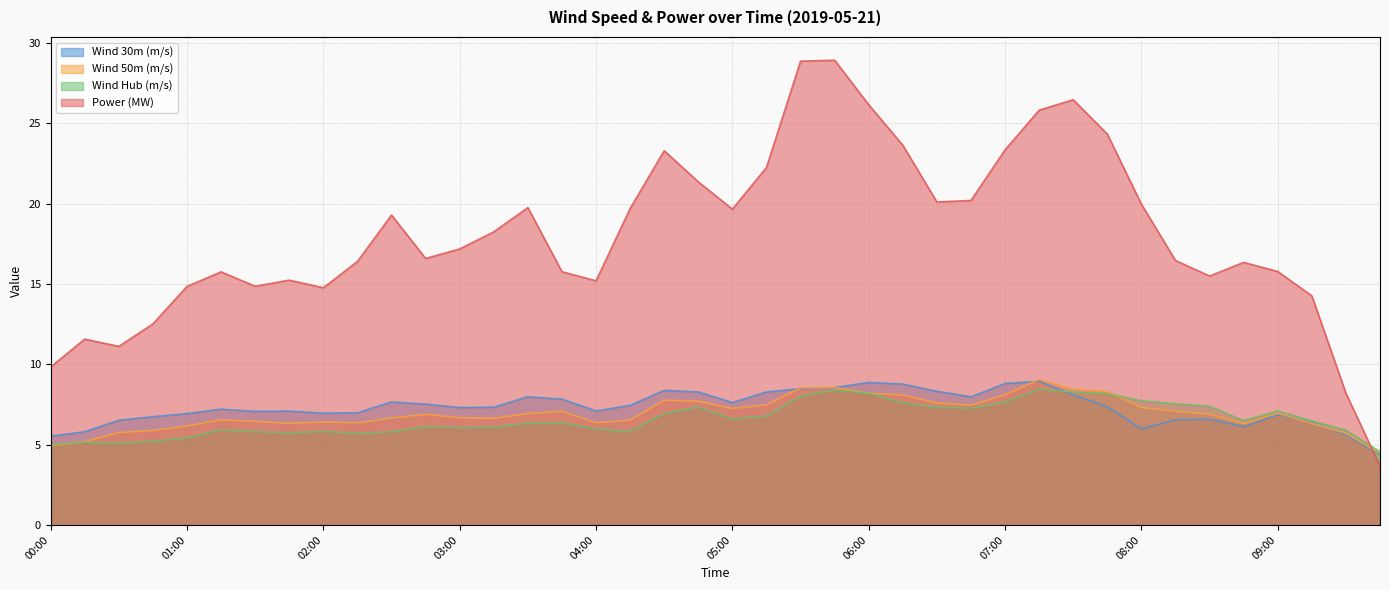

Reading left to right, what are all the values shown in this chart?

Wind 30m (m/s): 00:00=5.5	00:15=5.8	00:30=6.5	00:45=6.7	01:00=6.9	01:15=7.2	01:30=7.1	01:45=7.1	02:00=7.0	02:15=7.0	02:30=7.7	02:45=7.5	03:00=7.3	03:15=7.3	03:30=8.0	03:45=7.8	04:00=7.1	04:15=7.4	04:30=8.4	04:45=8.3	05:00=7.6	05:15=8.3	05:30=8.5	05:45=8.6	06:00=8.9	06:15=8.8	06:30=8.3	06:45=8.0	07:00=8.8	07:15=8.9	07:30=8.1	07:45=7.4	08:00=6.0	08:15=6.6	08:30=6.6	08:45=6.1	09:00=6.9	09:15=6.4	09:30=5.6	09:45=4.4
Wind 50m (m/s): 00:00=4.9	00:15=5.2	00:30=5.8	00:45=5.9	01:00=6.2	01:15=6.5	01:30=6.5	01:45=6.3	02:00=6.4	02:15=6.4	02:30=6.7	02:45=6.9	03:00=6.7	03:15=6.6	03:30=6.9	03:45=7.1	04:00=6.4	04:15=6.5	04:30=7.8	04:45=7.7	05:00=7.3	05:15=7.5	05:30=8.5	05:45=8.6	06:00=8.2	06:15=8.1	06:30=7.6	06:45=7.5	07:00=8.1	07:15=9.1	07:30=8.5	07:45=8.3	08:00=7.3	08:15=7.1	08:30=6.9	08:45=6.3	09:00=7.0	09:15=6.3	09:30=5.7	09:45=4.5
Wind Hub (m/s): 00:00=5.0	00:15=5.2	00:30=5.1	00:45=5.2	01:00=5.4	01:15=5.9	01:30=5.8	01:45=5.7	02:00=5.8	02:15=5.7	02:30=5.8	02:45=6.1	03:00=6.1	03:15=6.1	03:30=6.3	03:45=6.4	04:00=6.0	04:15=5.8	04:30=7.0	04:45=7.3	05:00=6.6	05:15=6.8	05:30=8.0	05:45=8.4	06:00=8.2	06:15=7.6	06:30=7.3	06:45=7.3	07:00=7.7	07:15=8.5	07:30=8.3	07:45=8.2	08:00=7.7	08:15=7.5	08:30=7.4	08:45=6.5	09:00=7.1	09:15=6.5	09:30=5.9	09:45=4.6
Power (MW): 00:00=9.8	00:15=11.6	00:30=11.1	00:45=12.5	01:00=14.9	01:15=15.8	01:30=14.9	01:45=15.2	02:00=14.8	02:15=16.4	02:30=19.3	02:45=16.6	03:00=17.2	03:15=18.3	03:30=19.8	03:45=15.8	04:00=15.2	04:15=19.7	04:30=23.3	04:45=21.4	05:00=19.7	05:15=22.3	05:30=28.9	05:45=28.9	06:00=26.2	06:15=23.6	06:30=20.1	06:45=20.2	07:00=23.4	07:15=25.8	07:30=26.5	07:45=24.3	08:00=20.0	08:15=16.5	08:30=15.5	08:45=16.4	09:00=15.8	09:15=14.3	09:30=8.2	09:45=3.7